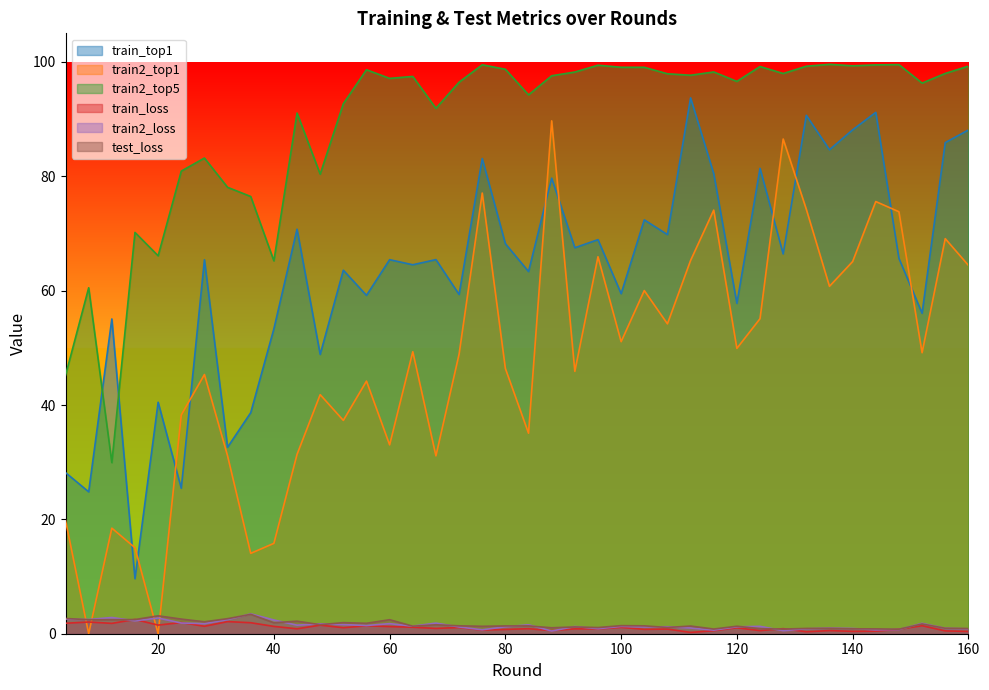

True or false: train_top1 has more than 1 points higher than both neighbors.

True